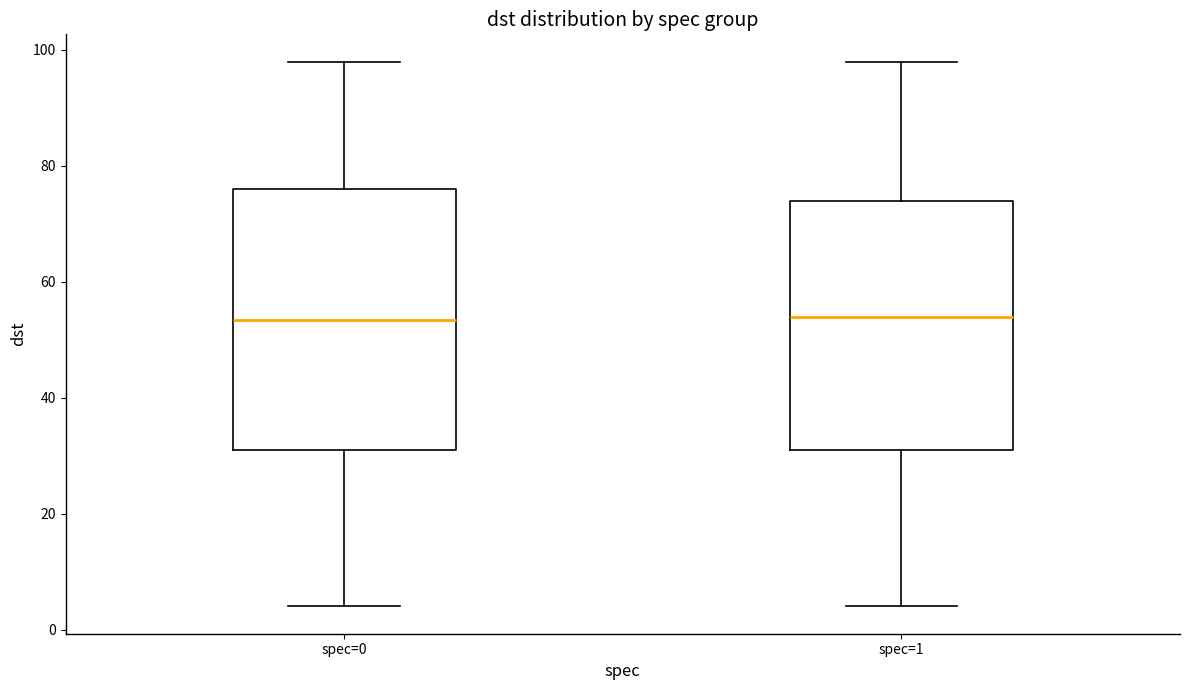

Where does the lower whisker of the box for spec=0 end on the y-axis? The values are not printed on the chart, so give them approximately, as read against the axis.

4